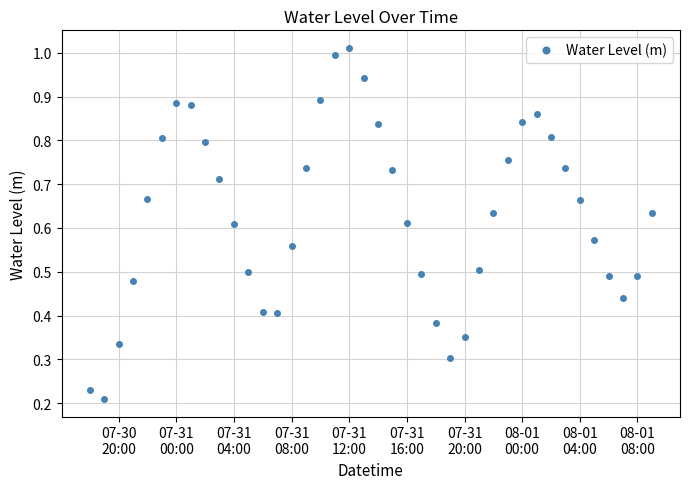

How many interior local peaks (higher than both neighbors) does the data have?

3